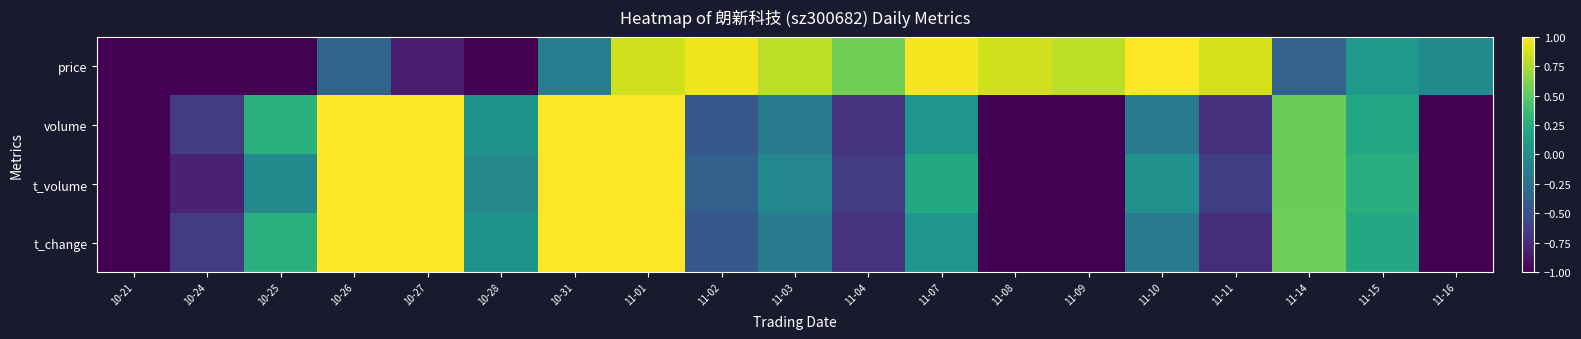

At which category does the chart reach its peak across all series?

10-31